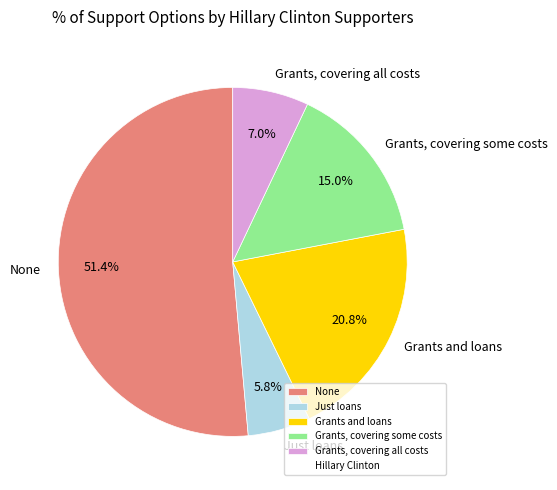

Rank the categories by value from lowest to highest.

Just loans, Grants, covering all costs, Grants, covering some costs, Grants and loans, None